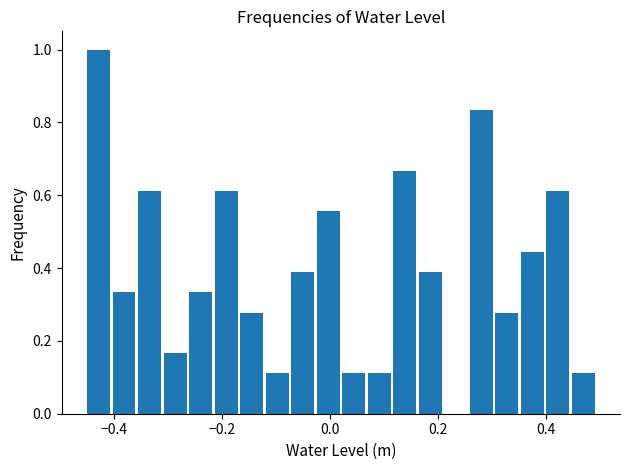

Around what value on the x-axis is the tallest bar? Give the approximate position of its centre, as read against the axis.

-0.42